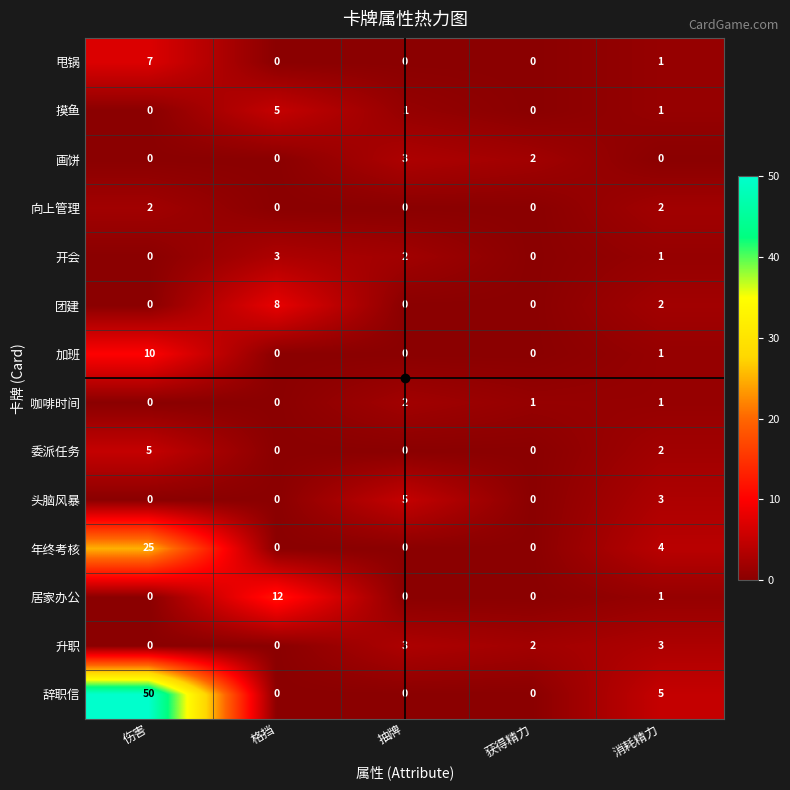

Is it true that 甩锅 equals 0 at 抽牌?

True